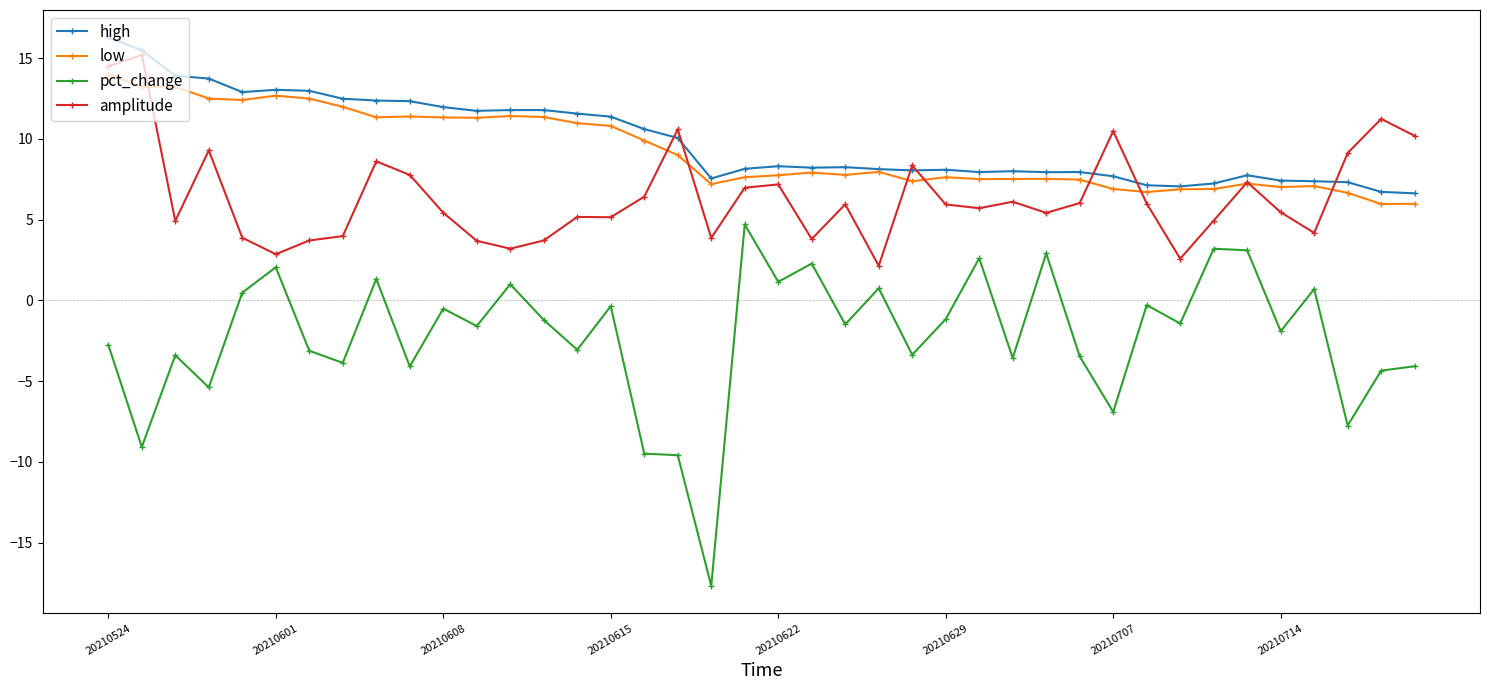

True or false: amplitude and pct_change intersect in this chart.

False